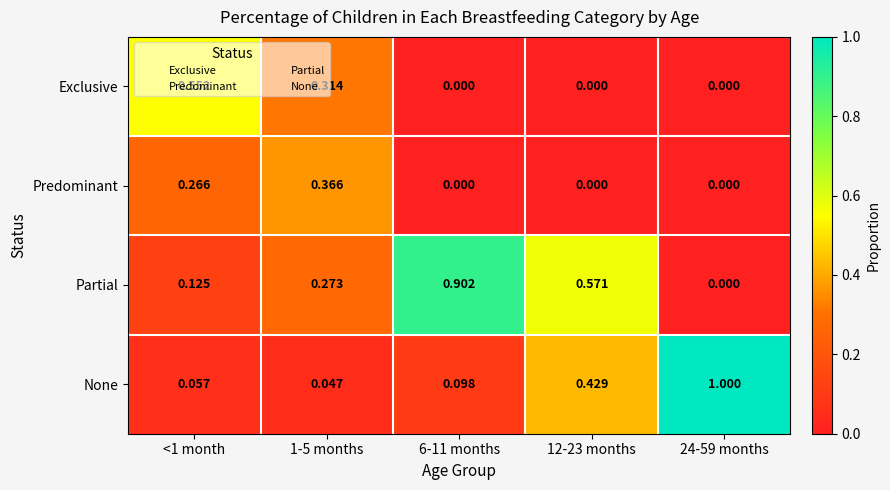

Which series has the largest total across all categories?

Partial